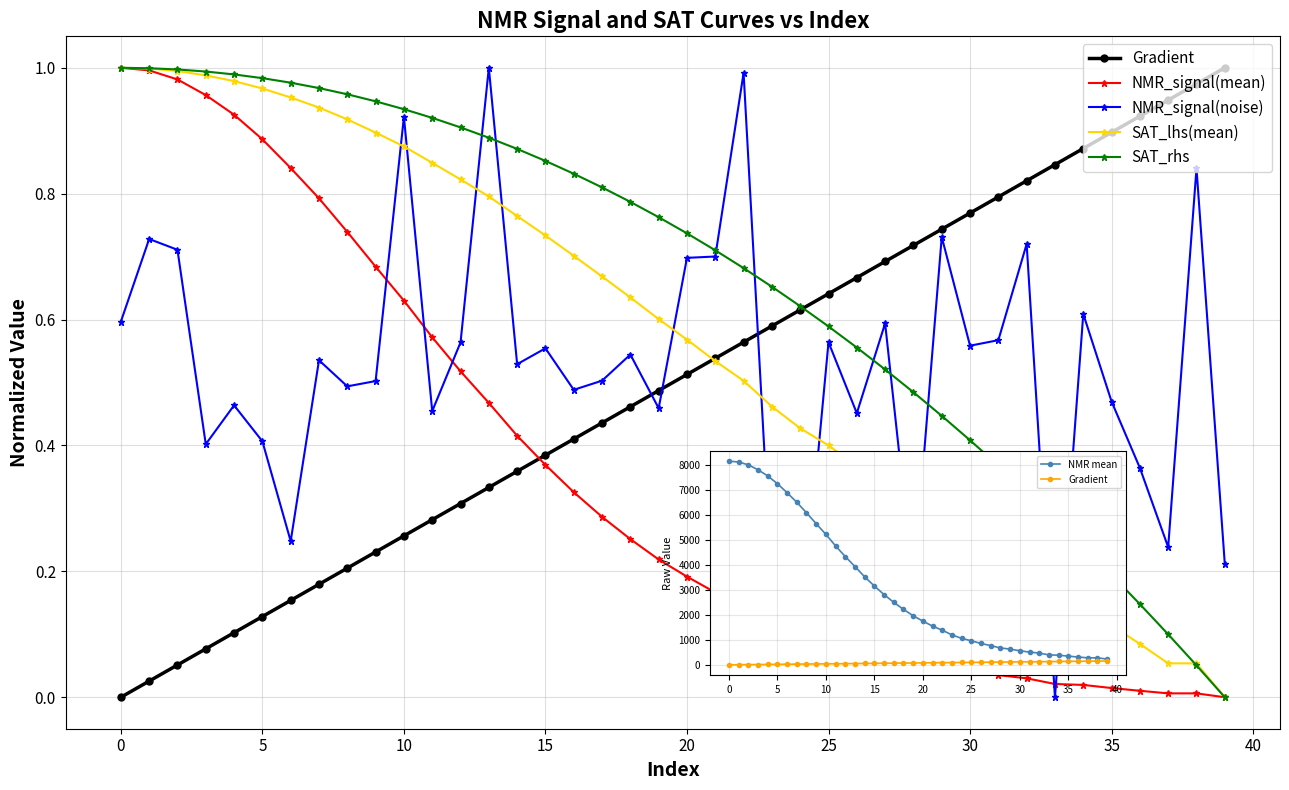

Which has a higher value, 30 or 33?

33